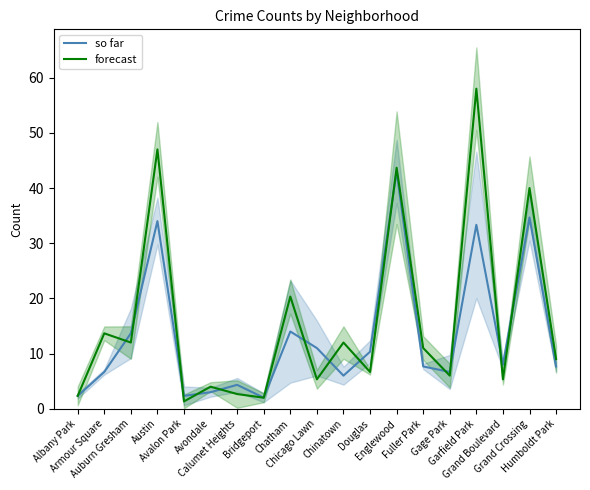

What are all the series names shown in the legend?

so far, forecast